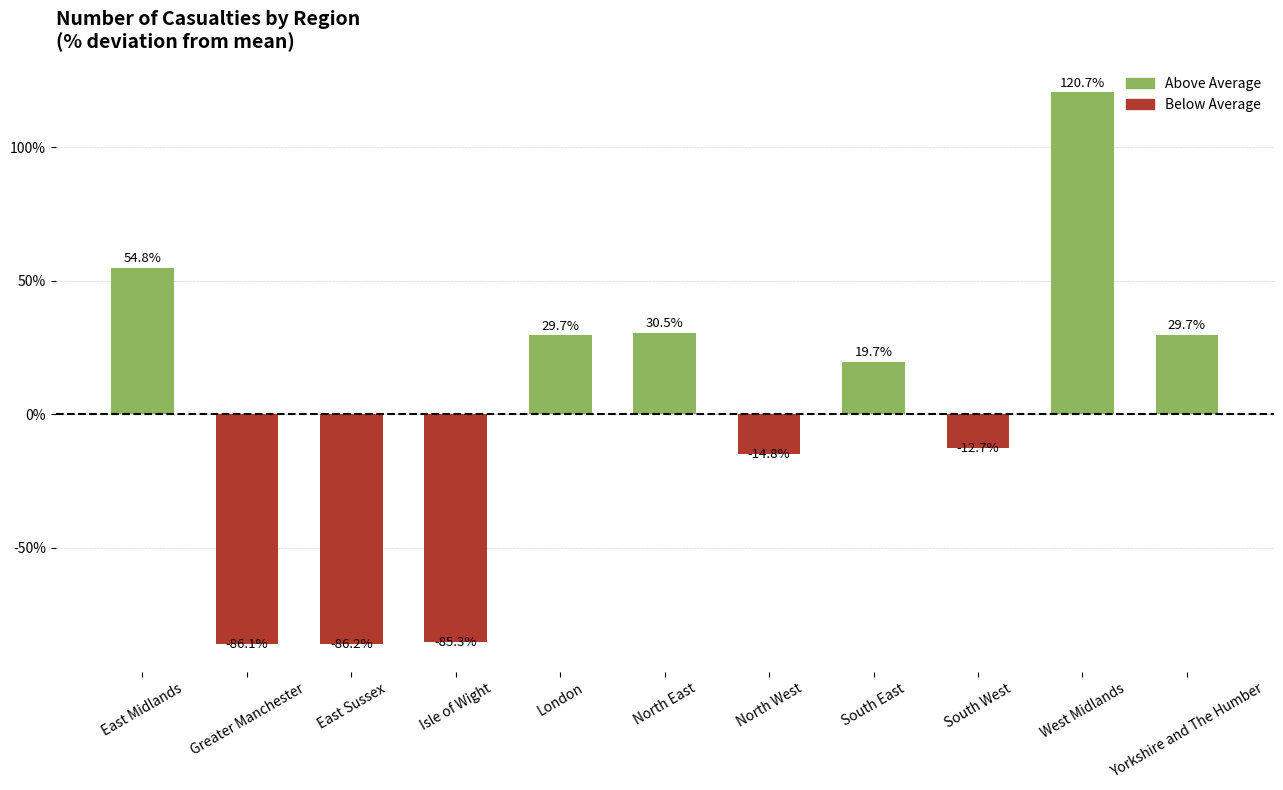

What is the change in value from East Sussex to South West?

+73.5